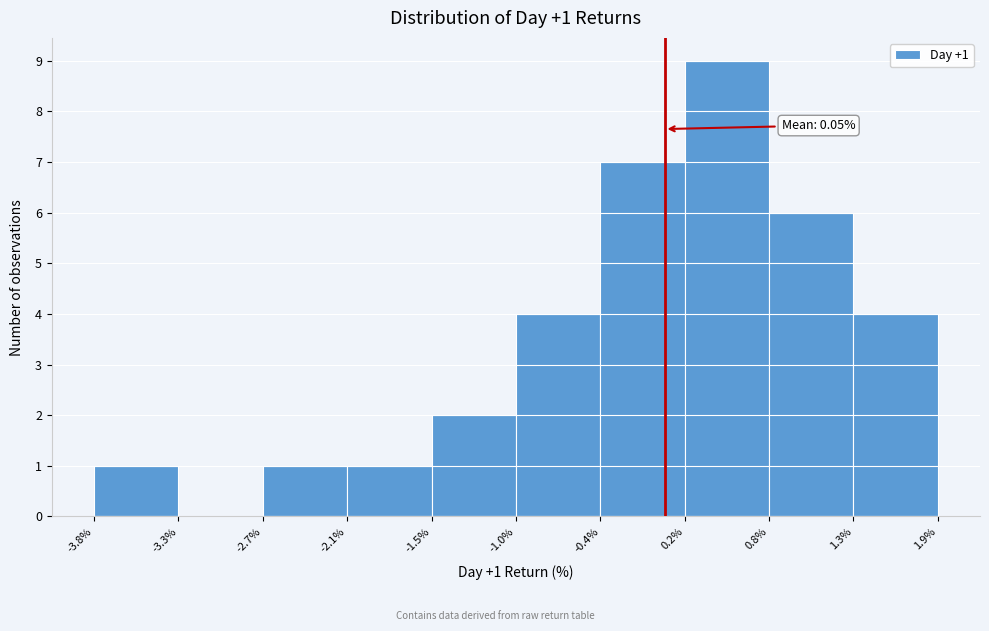

Which range on the x-axis has the tallest bar?

0.2% to 0.8%